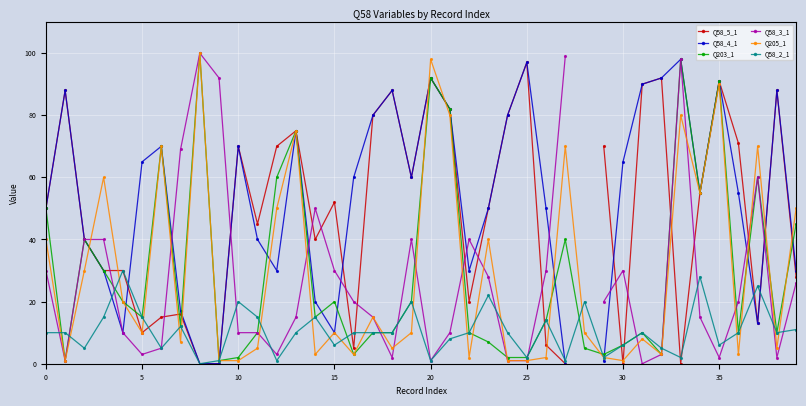

True or false: Q58_2_1 and Q58_4_1 cross at least once.

True